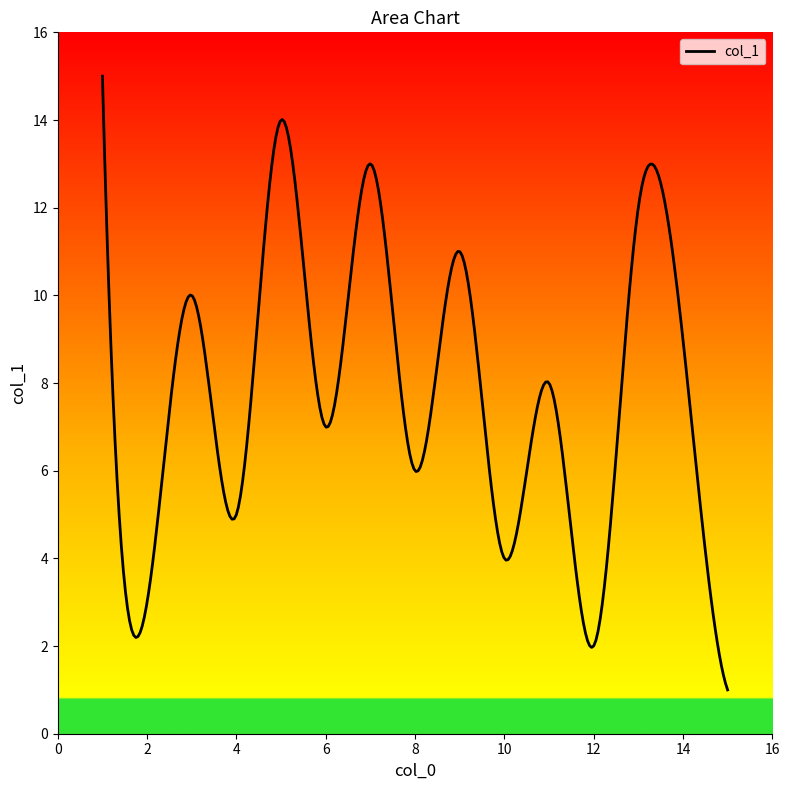

What is the maximum value shown in the chart?

15.0